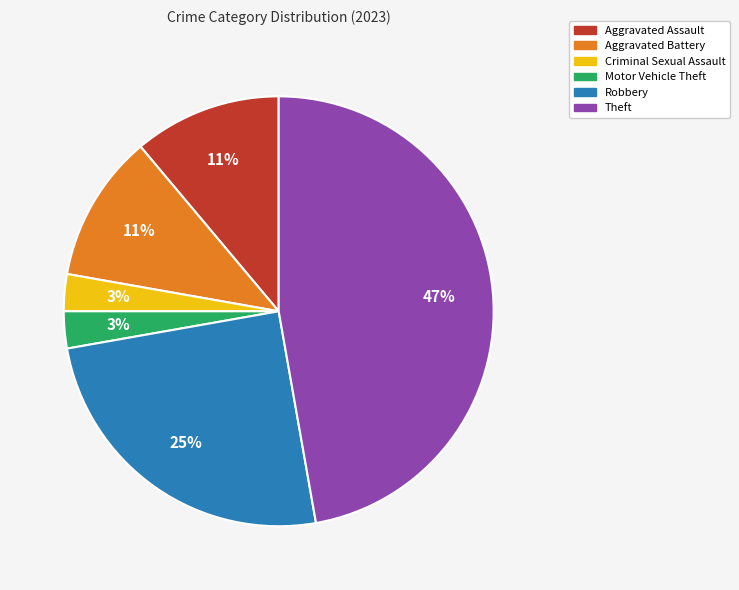

To the nearest percent, what is the average slice percentage?

17%